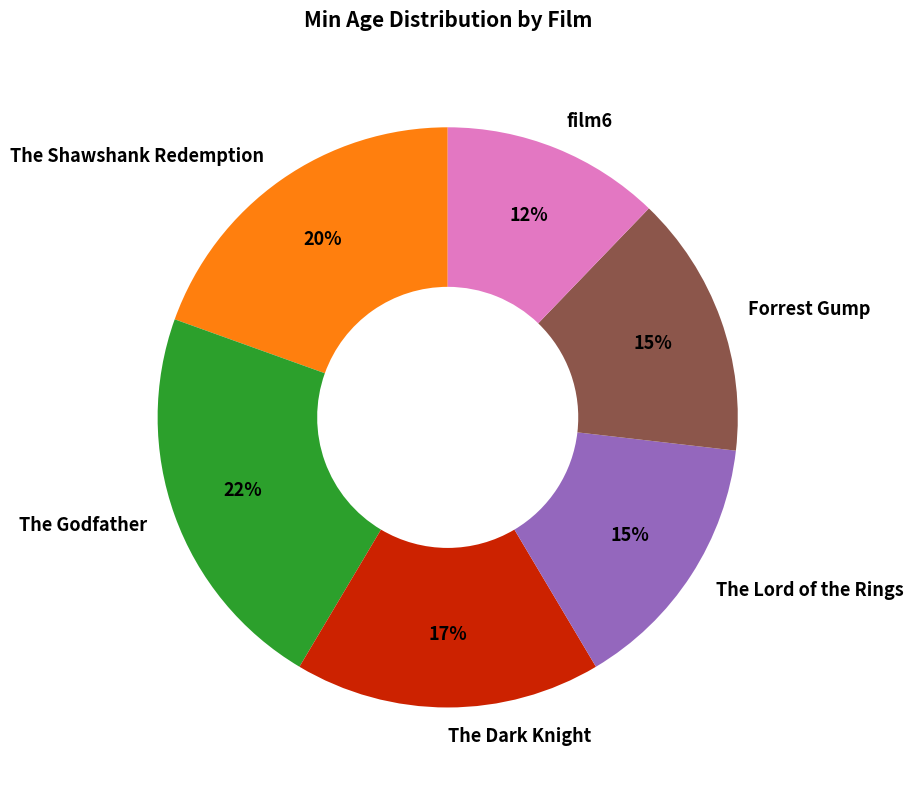

To the nearest percent, what is the average slice percentage?

17%